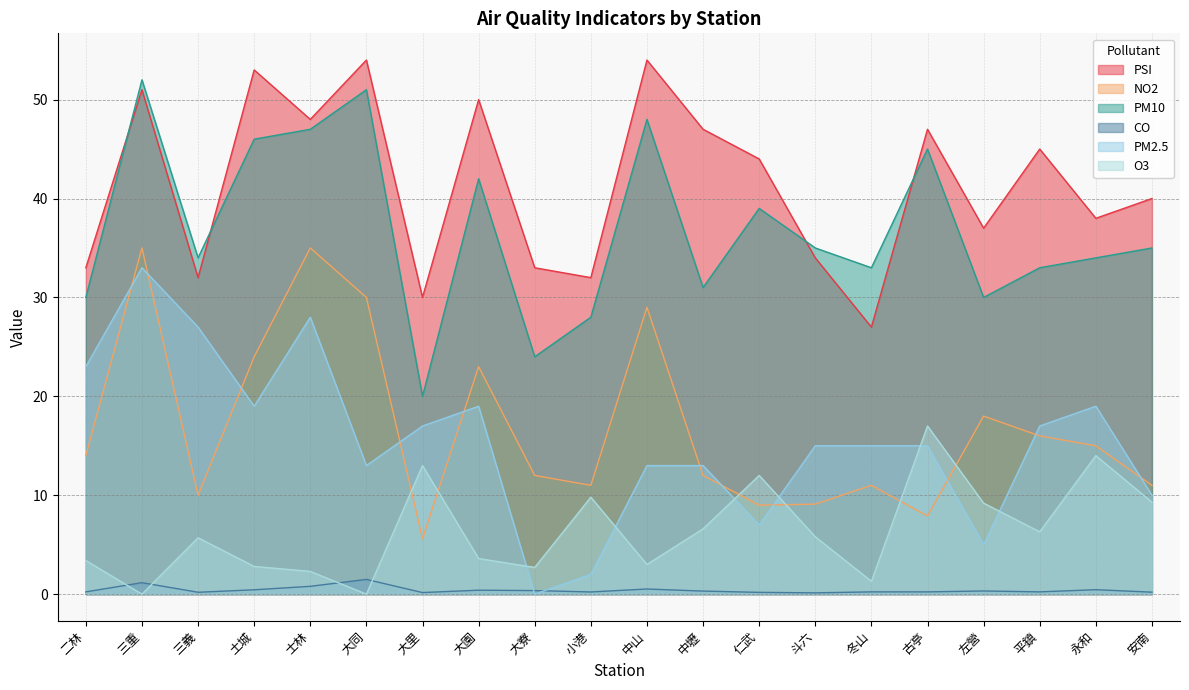

Rank the categories by PM2.5 value from lowest to highest.

大寮, 小港, 左營, 仁武, 安南, 大同, 中山, 中壢, 斗六, 冬山, 古亭, 大里, 平鎮, 土城, 大園, 永和, 二林, 三義, 士林, 三重